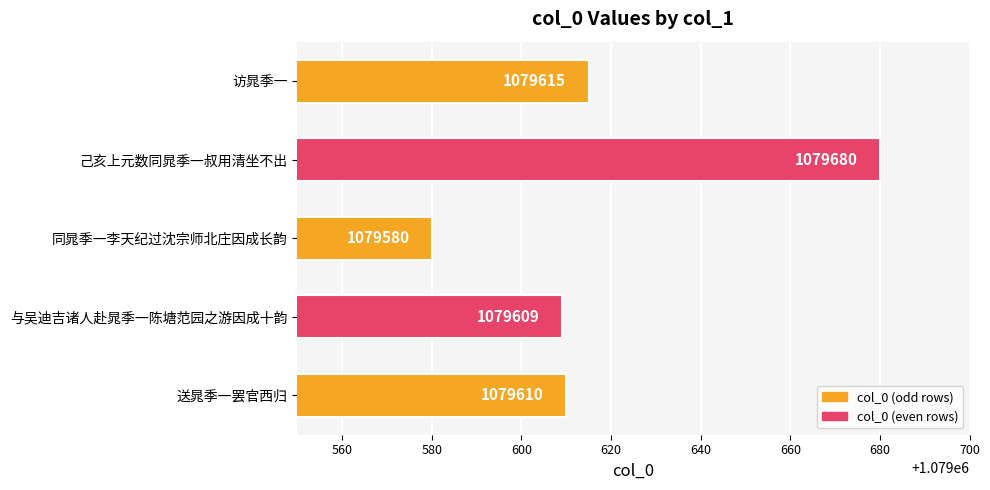

Reading bottom to top, transcribe all the data shown in this chart.

送晁季一罢官西归=1079610	与吴迪吉诸人赴晁季一陈塘范园之游因成十韵=1079609	同晁季一李天纪过沈宗师北庄因成长韵=1079580	己亥上元数同晁季一叔用清坐不出=1079680	访晁季一=1079615